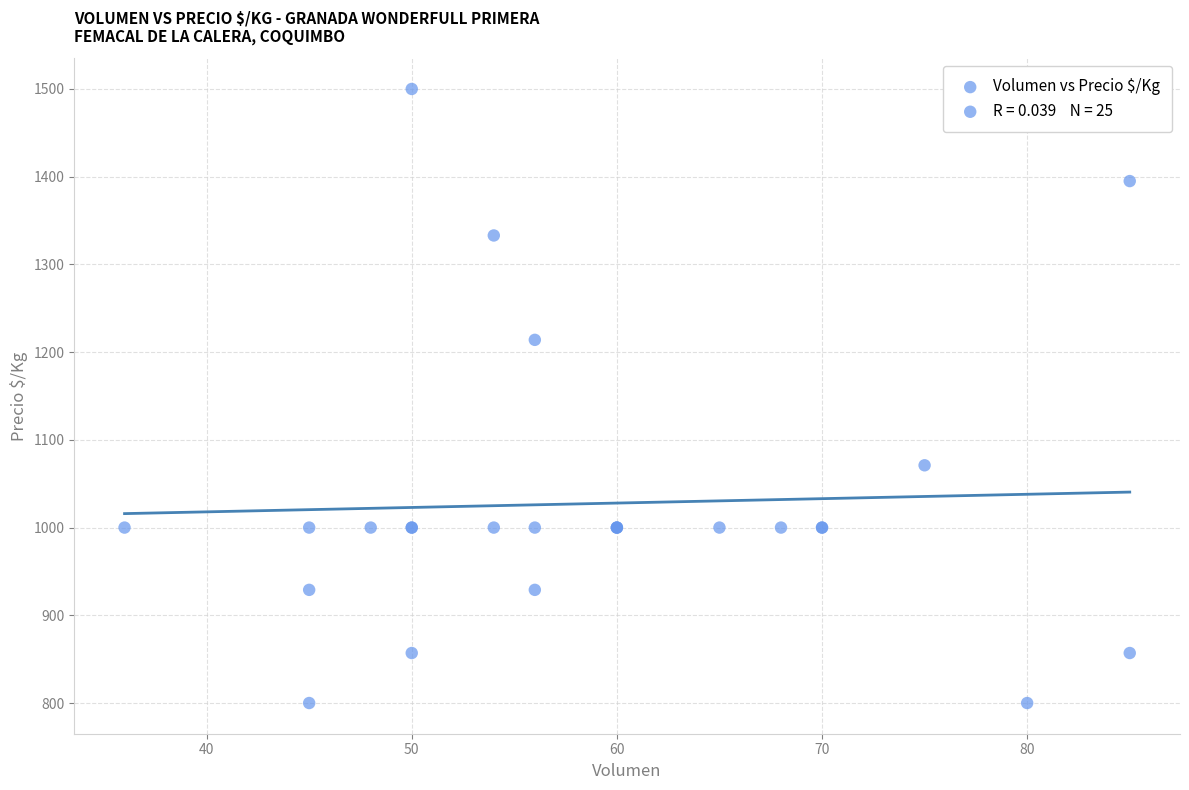

What Y value in the scatter plot is closest to 1150?

1214